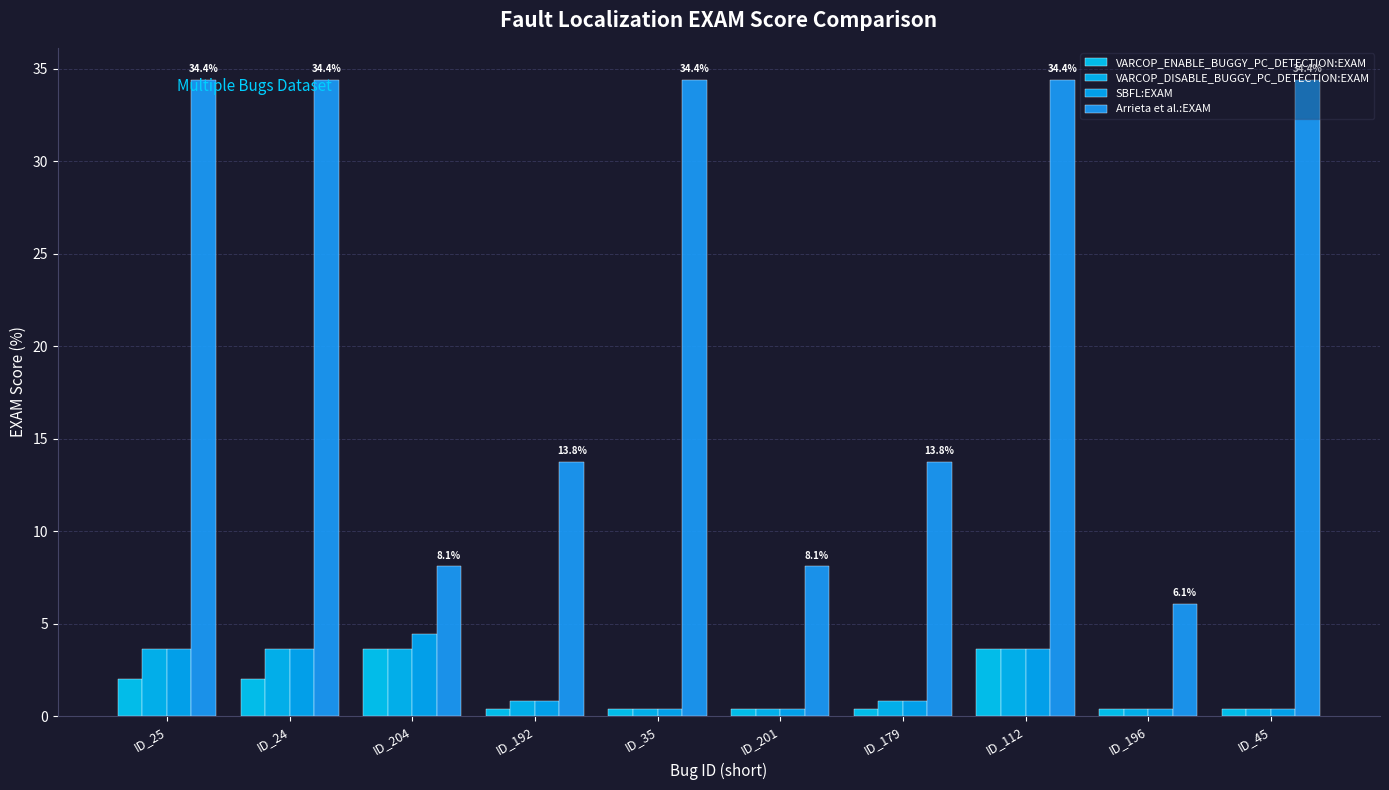

What is the label of the 7th bar from the right?

ID_192